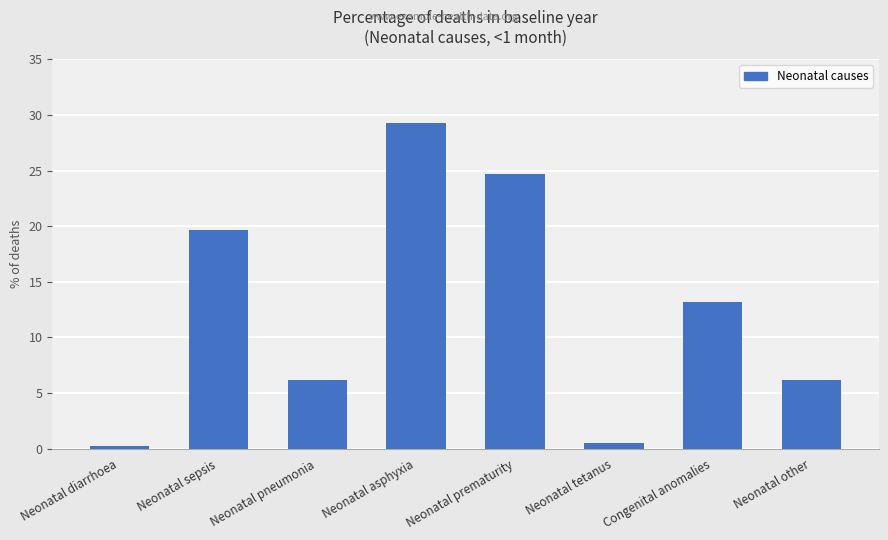

What is the label of the 4th bar from the left?

Neonatal asphyxia